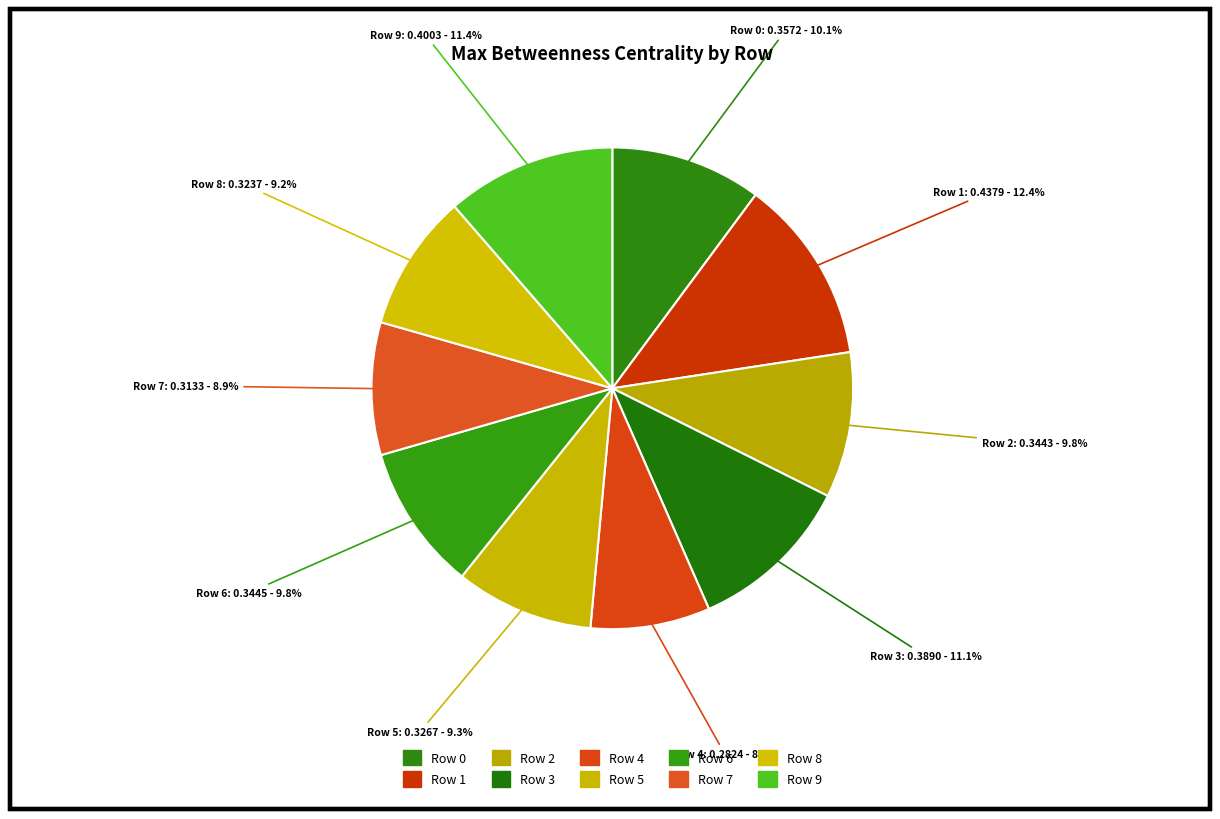

To the nearest percent, what is the average slice percentage?

10%